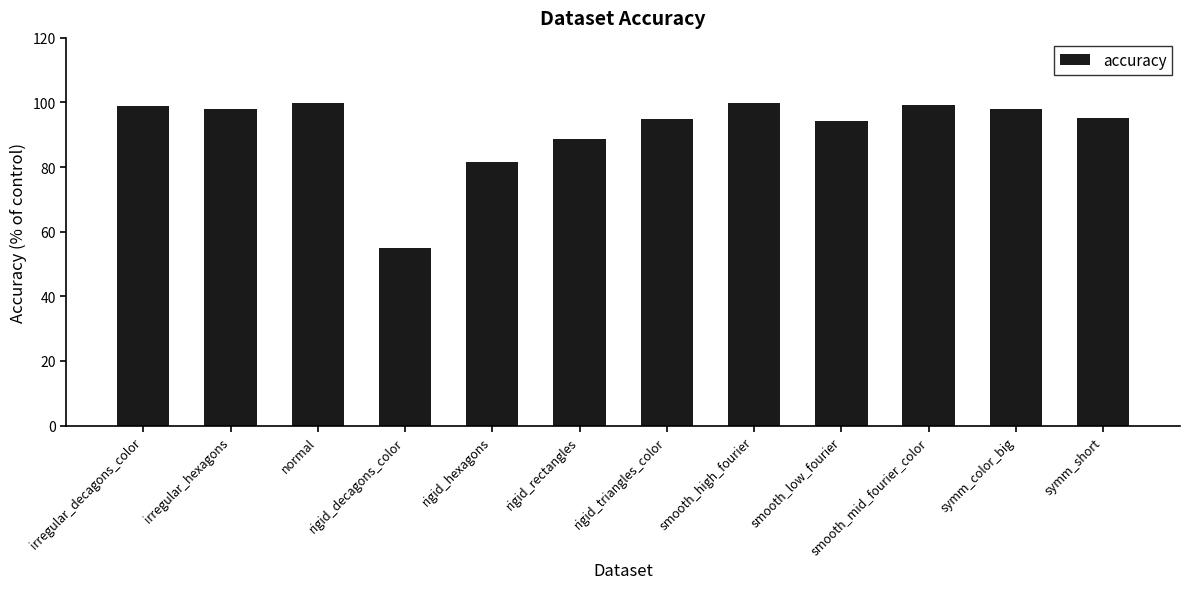

Approximately how many times larger is the value at symm_short compared to smooth_high_fourier?

1.0